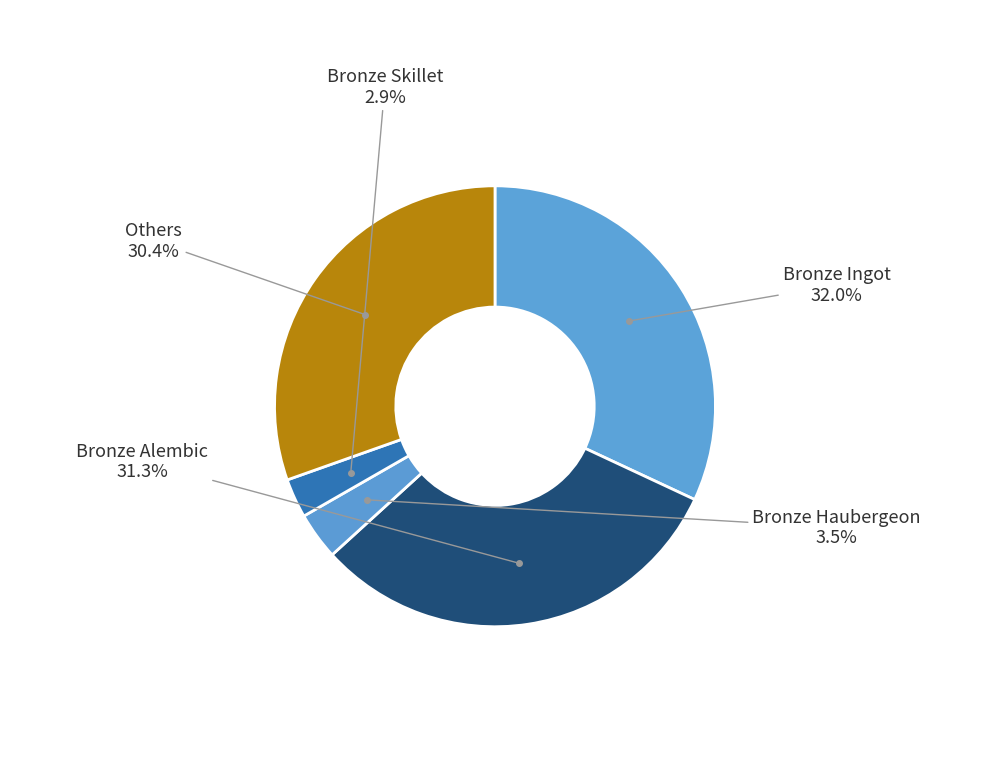

How many slices are in this pie chart?

5